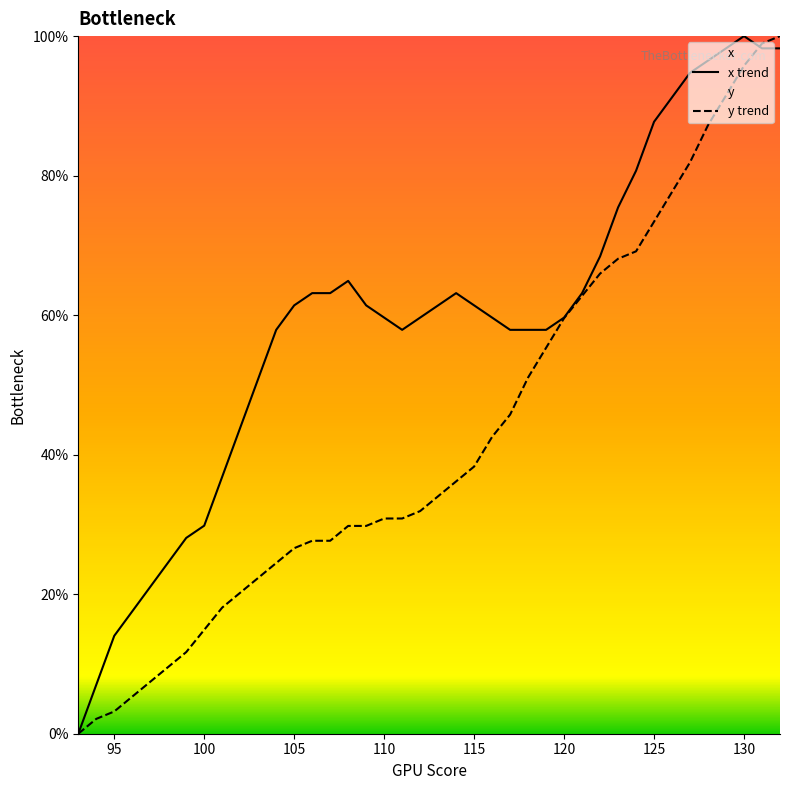

Which series has the largest total across all categories?

x trend